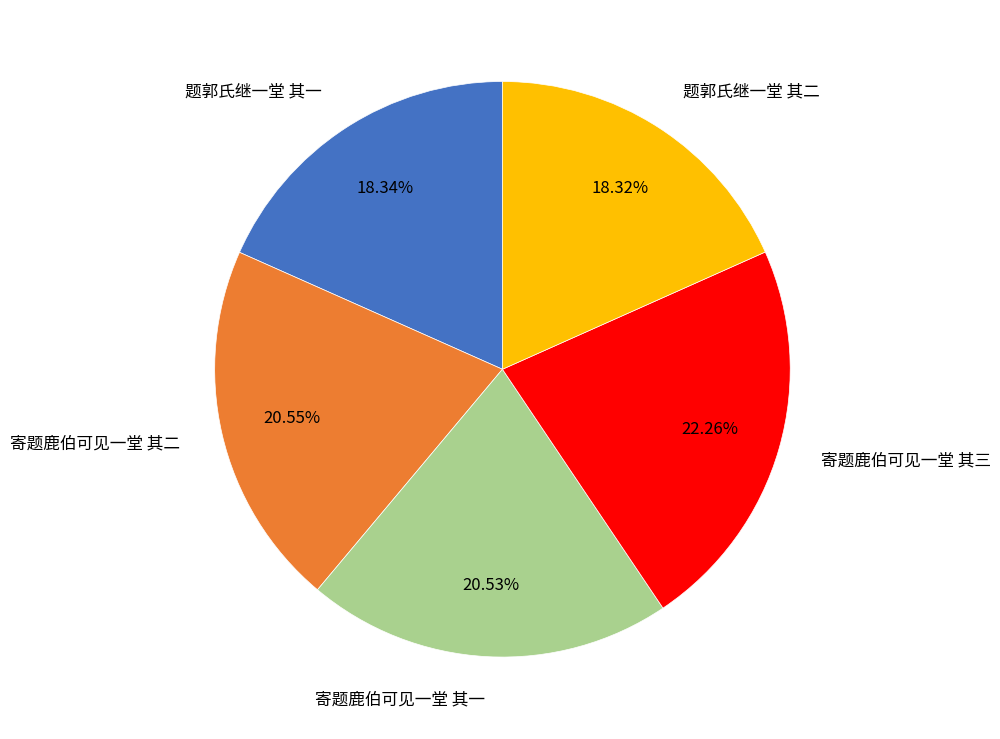

Is 题郭氏继一堂 其一 the majority of the pie?

No